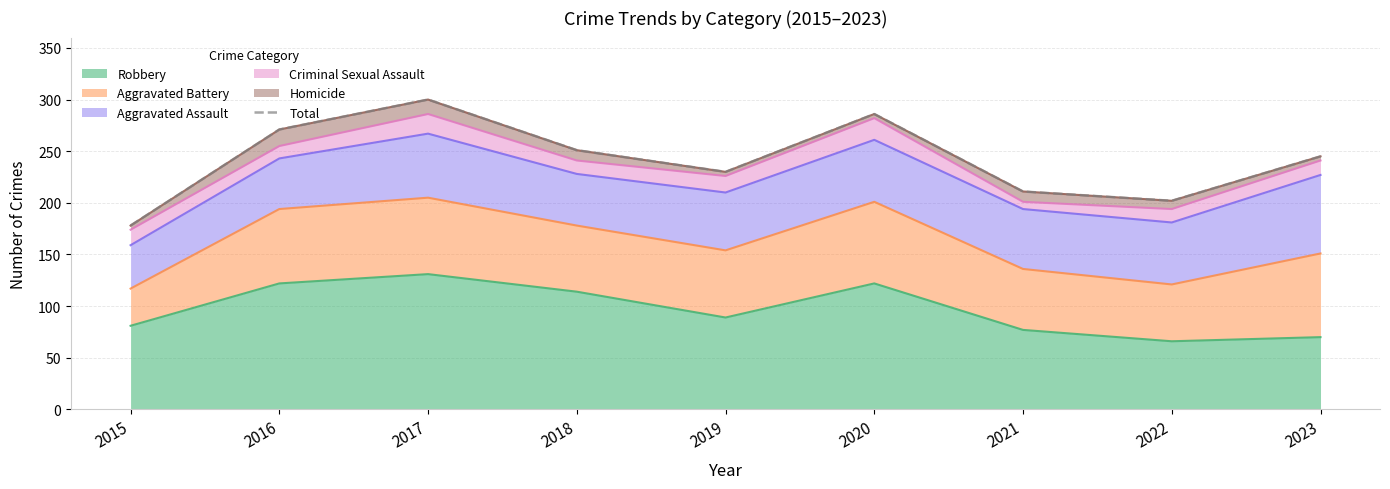

What is the sum of the values at 2020 and 2023?

531